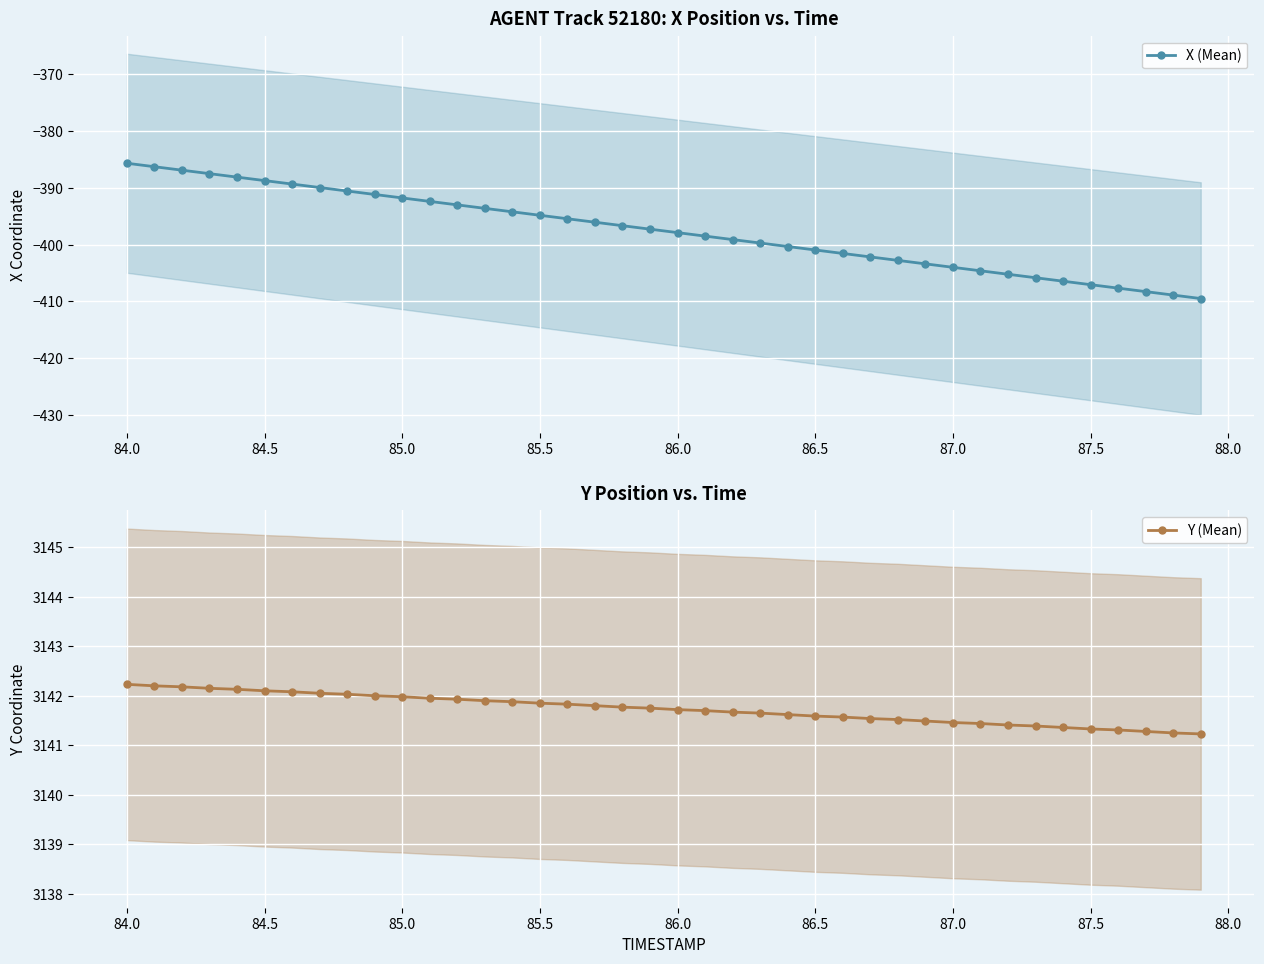

True or false: X (Mean) has more than 2 interior local peaks.

False